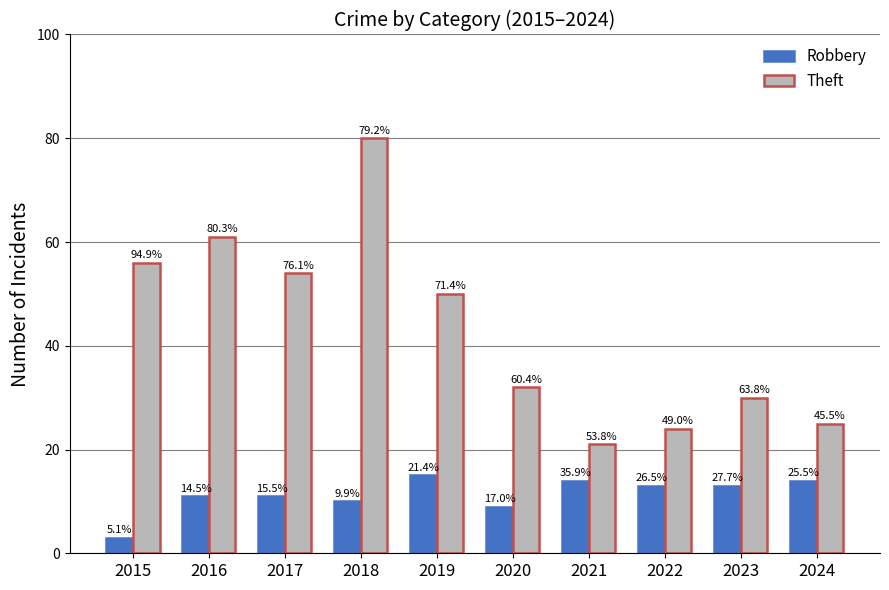

What is the average value of the Robbery series?

11